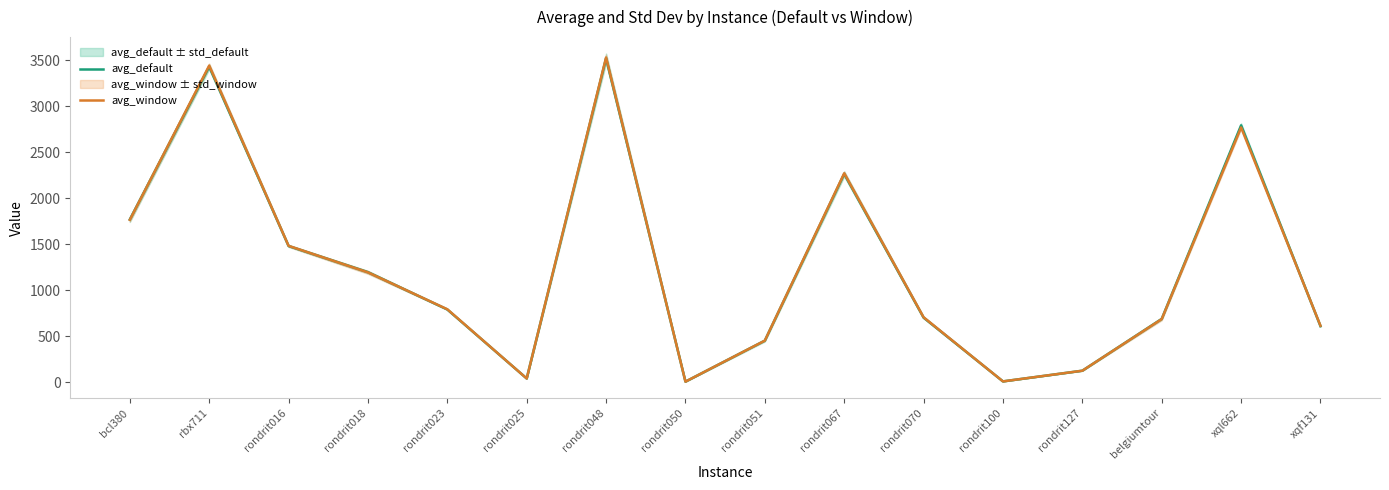

Which series ends up on top after the final intersection of avg_default and avg_window?

avg_window